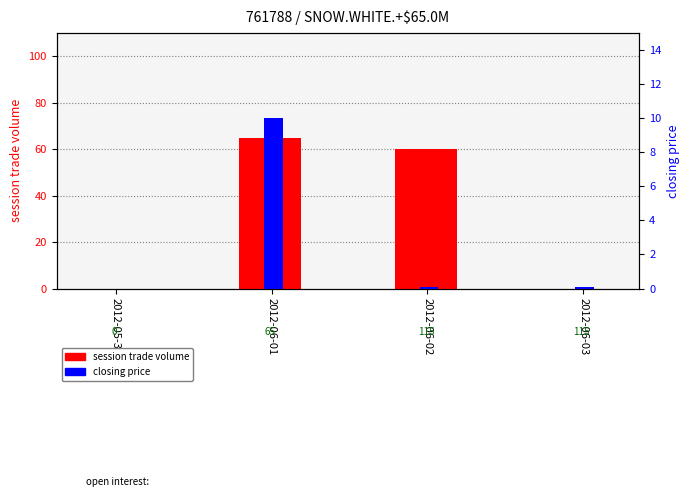

Reading right to left, what are all the values shown in this chart?

session trade volume: 0.0	60.0	65.0	0.0
closing price: 0.1	0.1	10.0	0.0